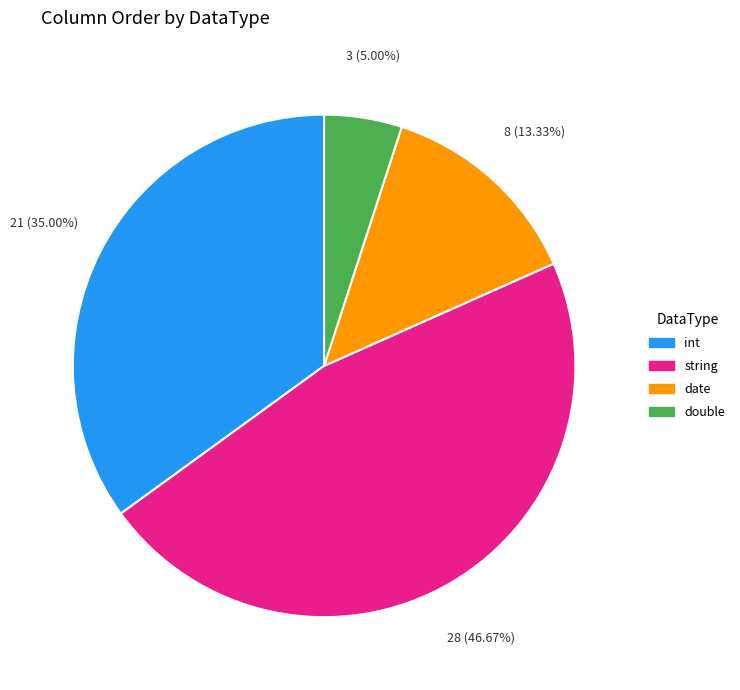

Do int and string together represent more than half of the pie?

Yes